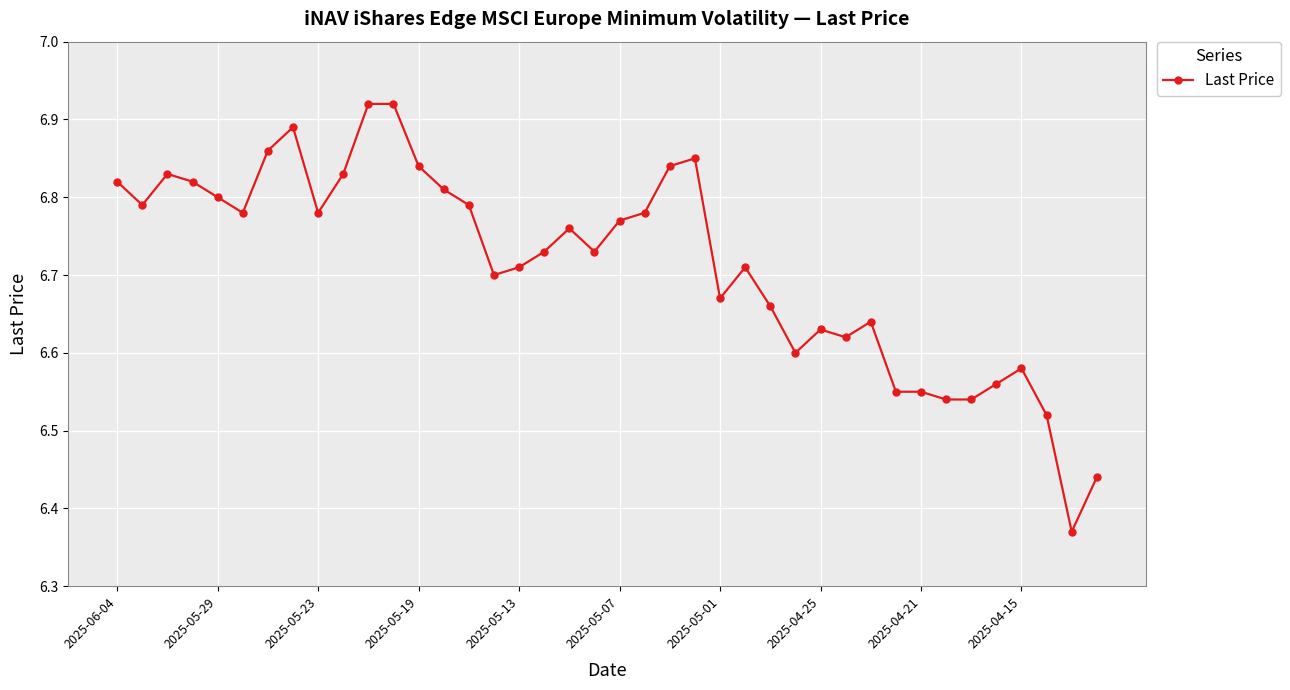

How many values are between 6 and 7?

40